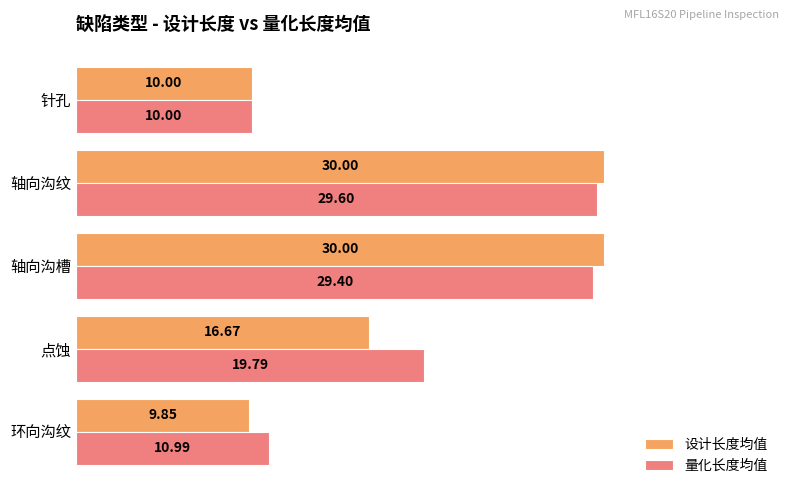

Which series changed the most between 环向沟纹 and 轴向沟纹?

设计长度均值